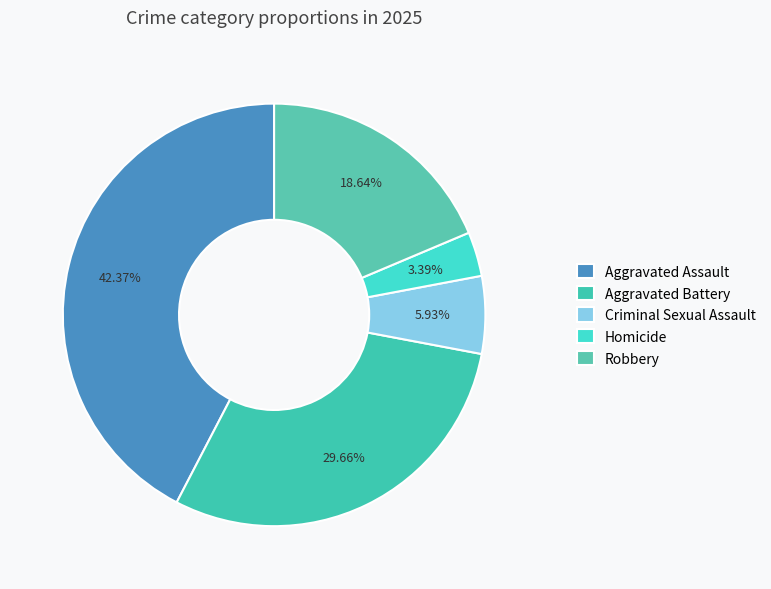

Rank the categories by value from highest to lowest.

Aggravated Assault, Aggravated Battery, Robbery, Criminal Sexual Assault, Homicide